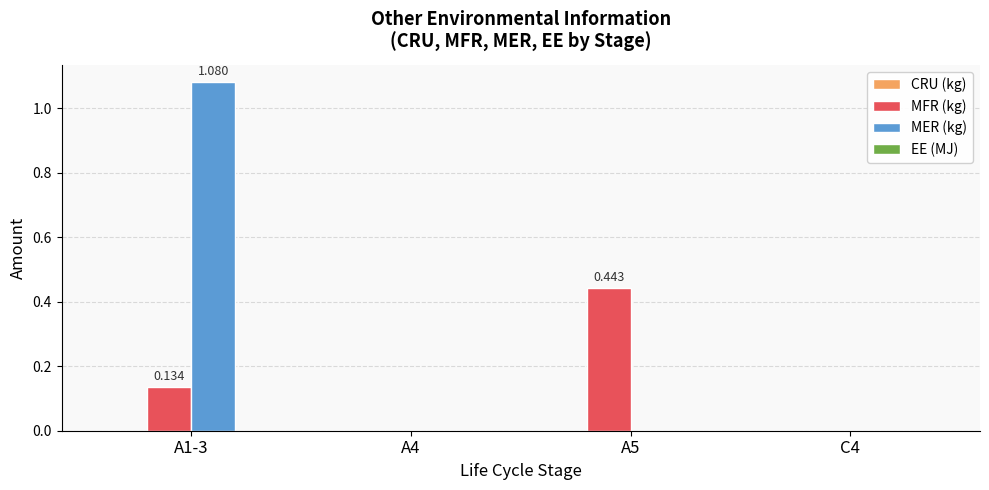

At which category is the sum across all series the highest?

A1-3